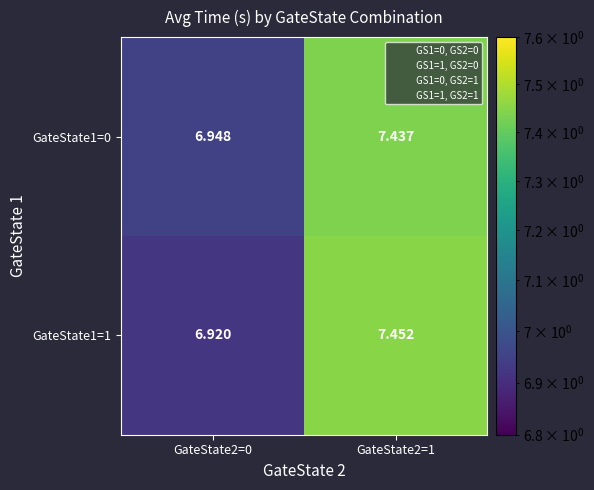

Is the value of GateState1=1 at GateState2=0 greater than the value of GateState1=0 at GateState2=0?

No